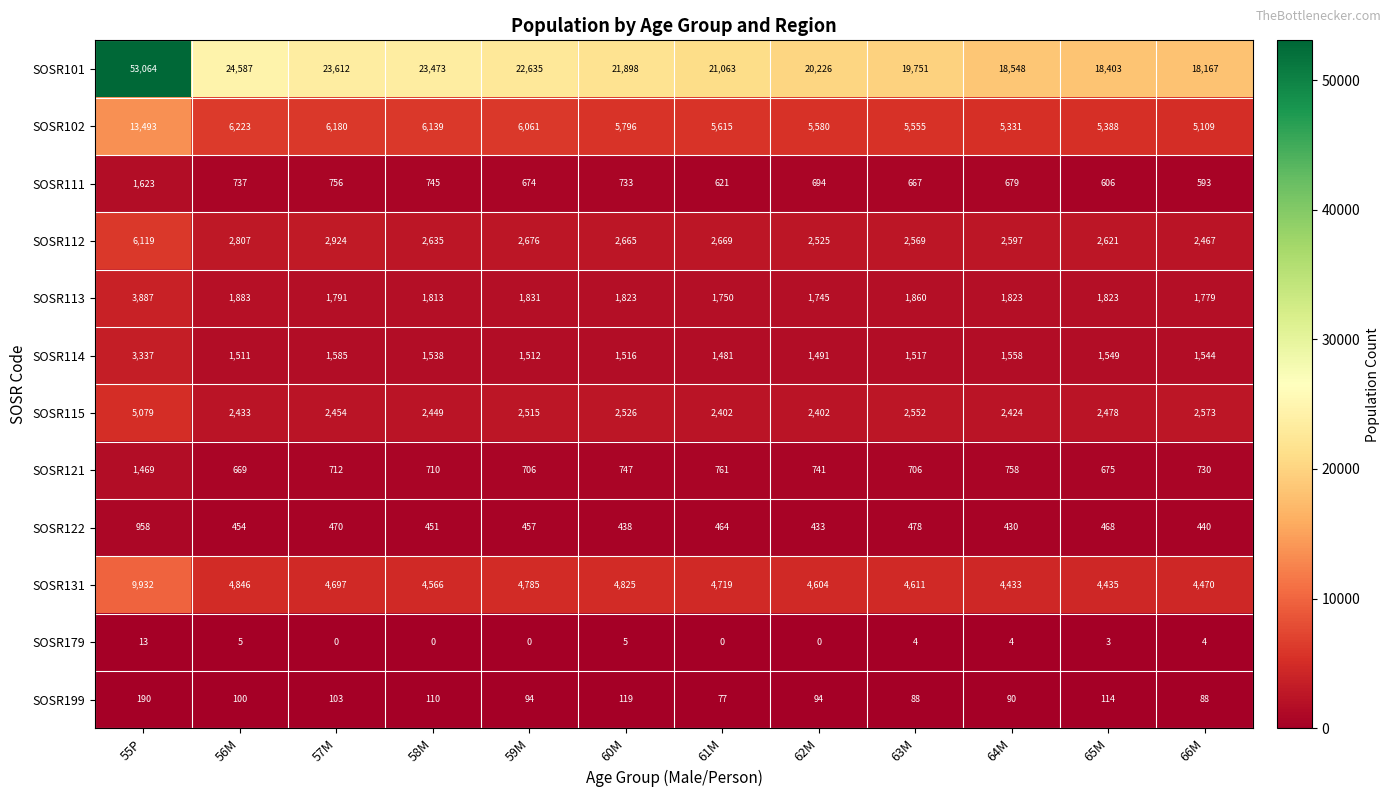

What is the lowest value of the SOSR114 series?

1481